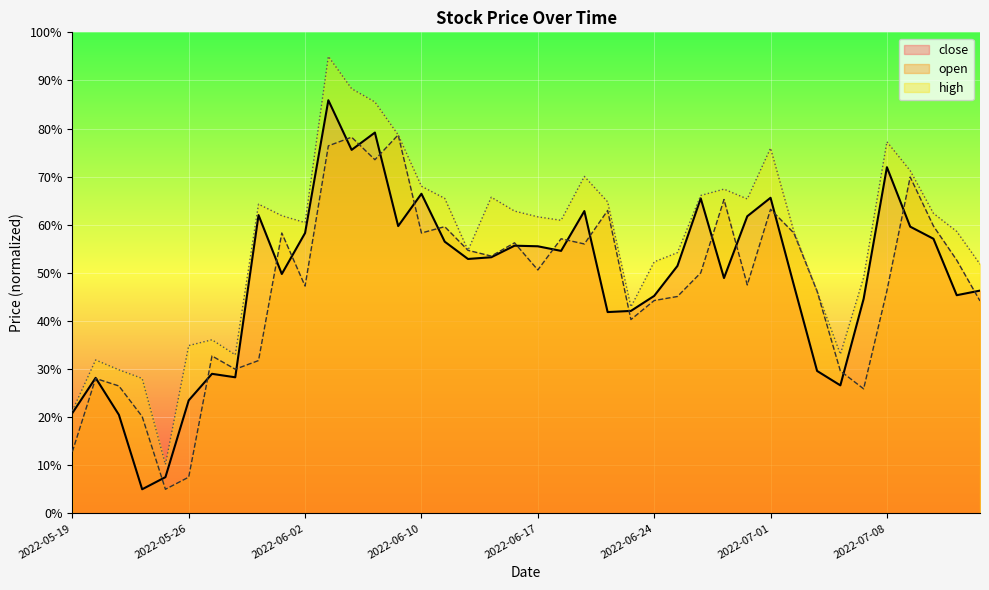

Where is the first local minimum for open?

2022-05-25